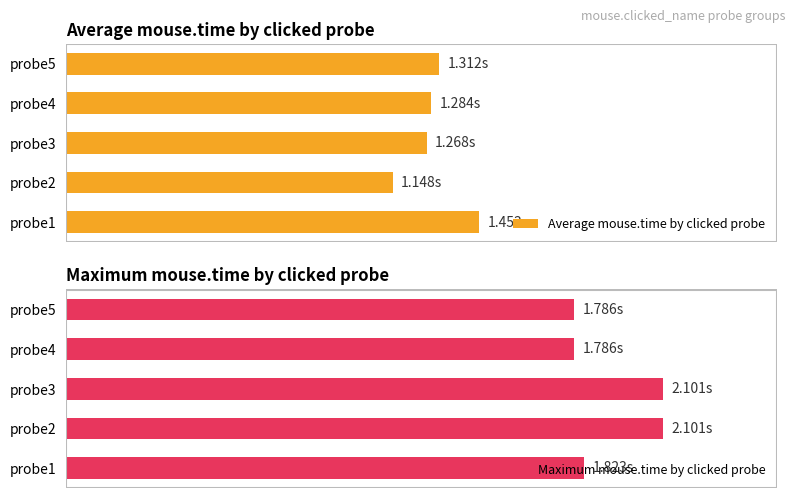

Where is Average mouse.time by clicked probe nearest to the value 1?

probe2